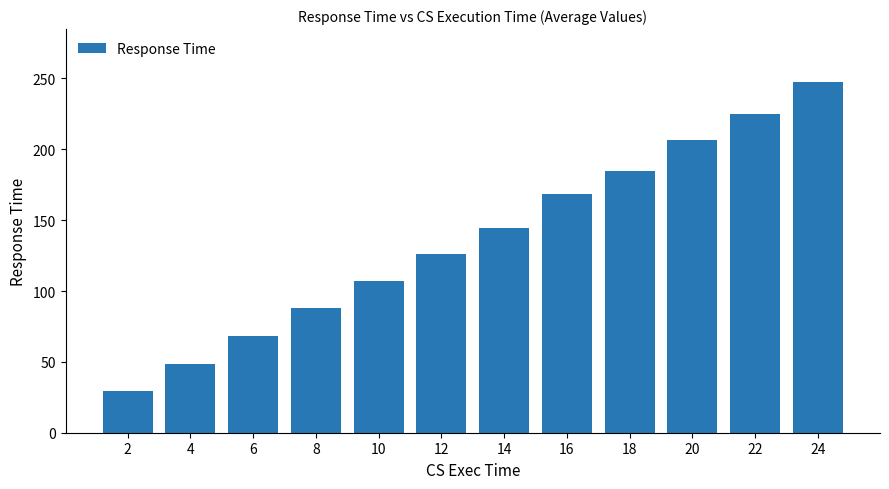

What is the value of the 7th bar from the left?

144.5